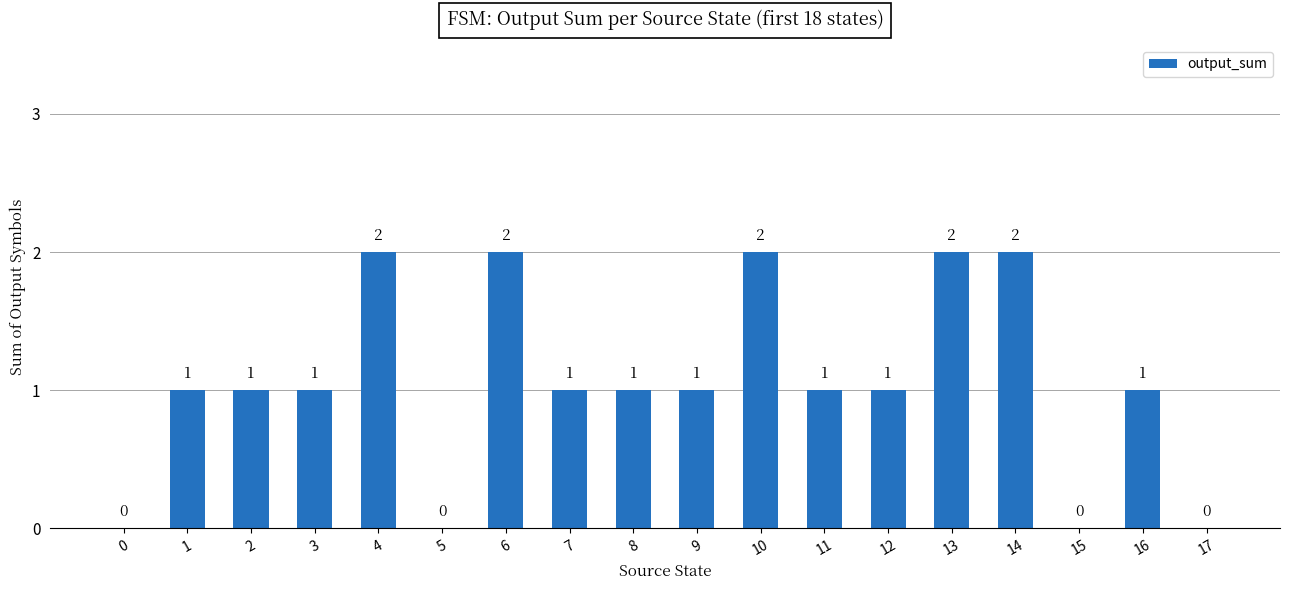

Count the number of categories in the chart.

18